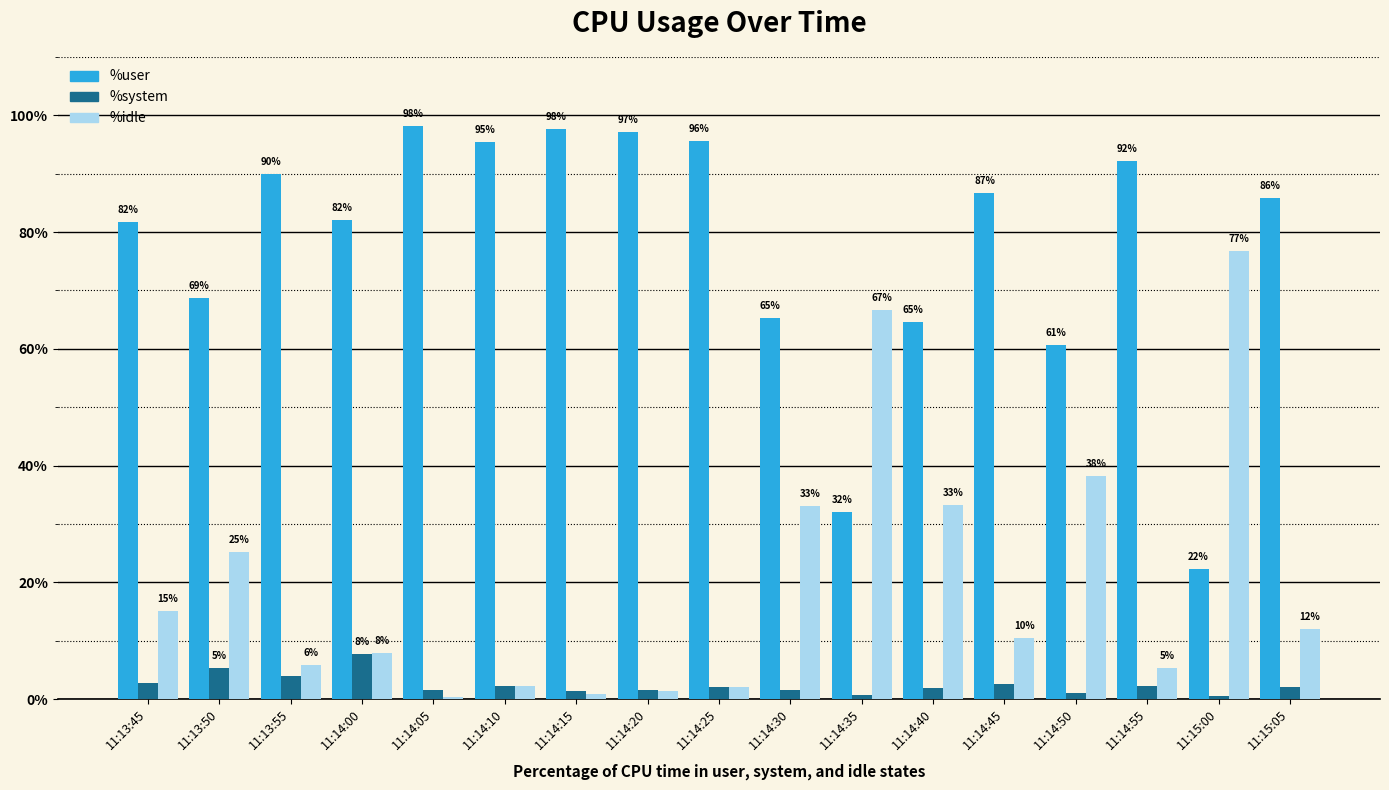

Is it true that %idle equals 10.4 at 11:14:45?

True